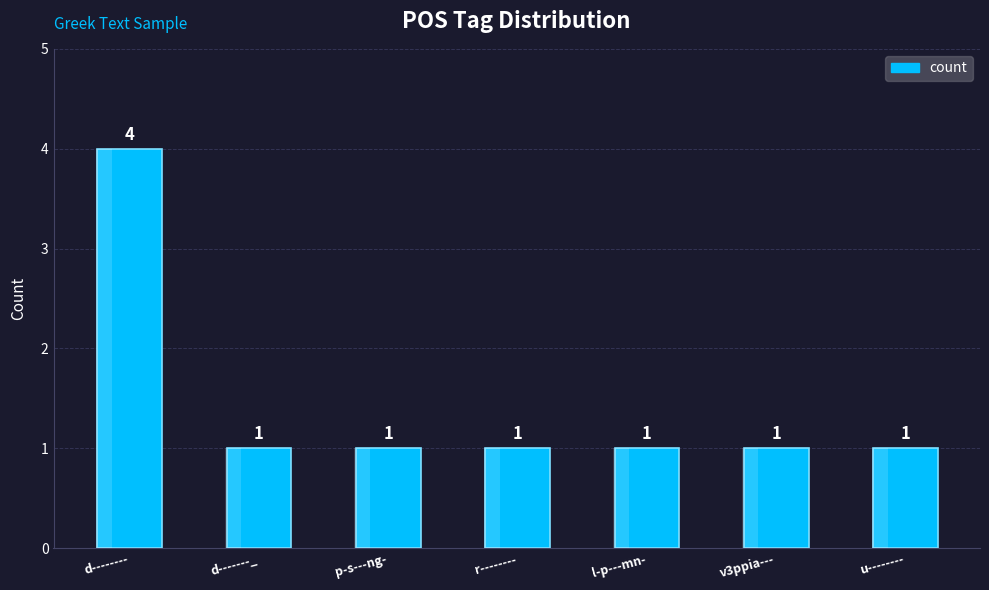

List the labels in order of value, smallest first.

d-------_, p-s---ng-, r--------, l-p---mn-, v3ppia---, u--------, d--------